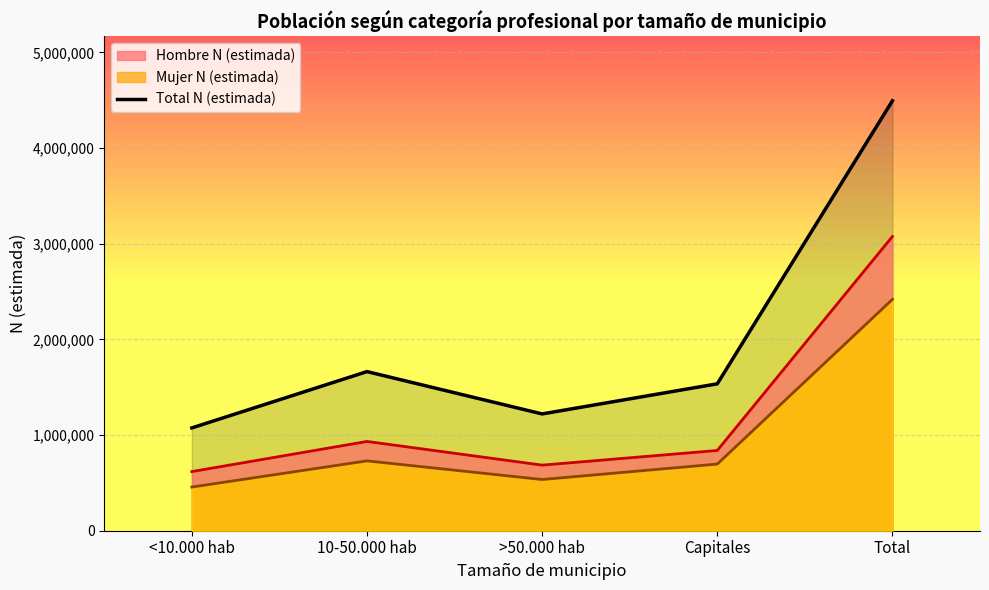

How many data points are less than 1535523?

2